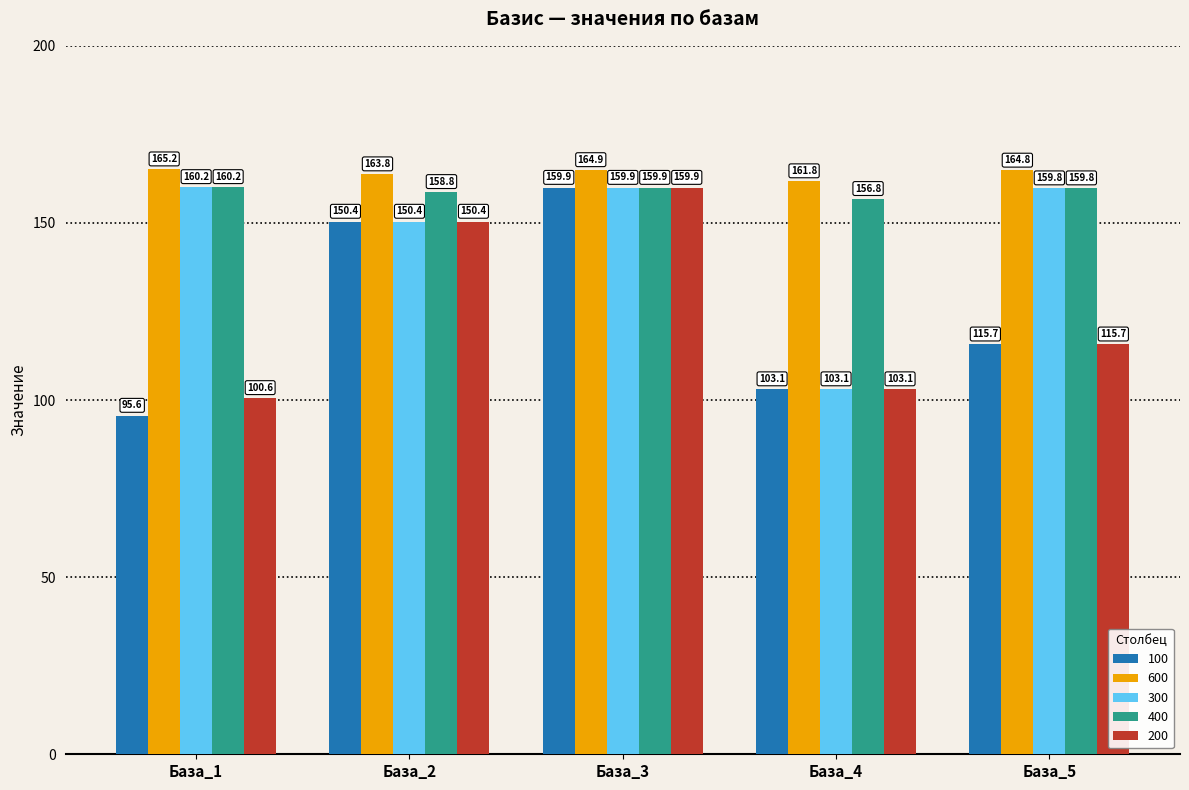

Which series has the largest range (max minus min)?

100